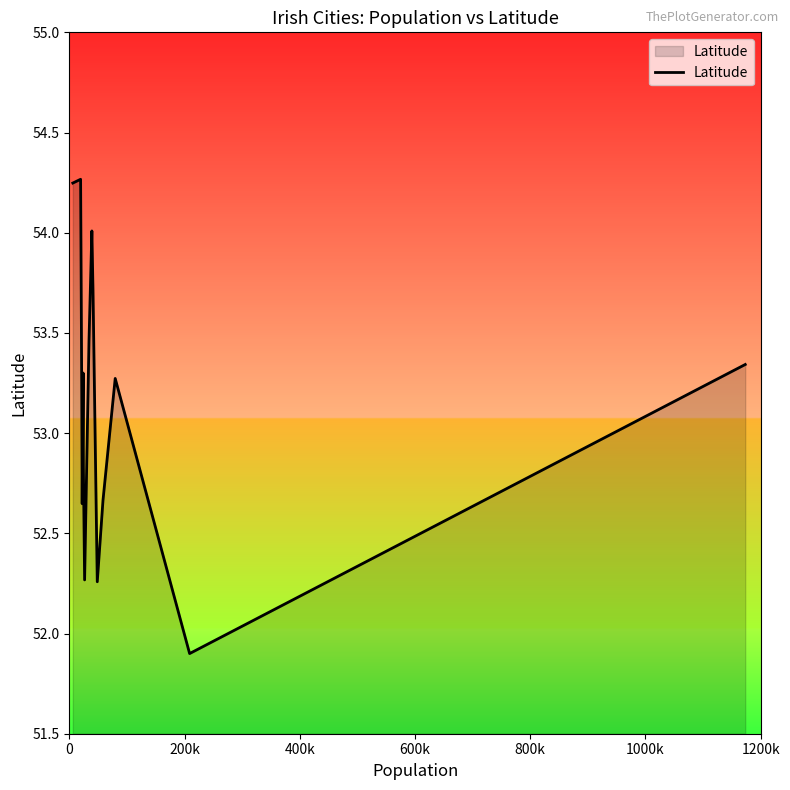

What is the difference between the maximum and minimum values?

2.4